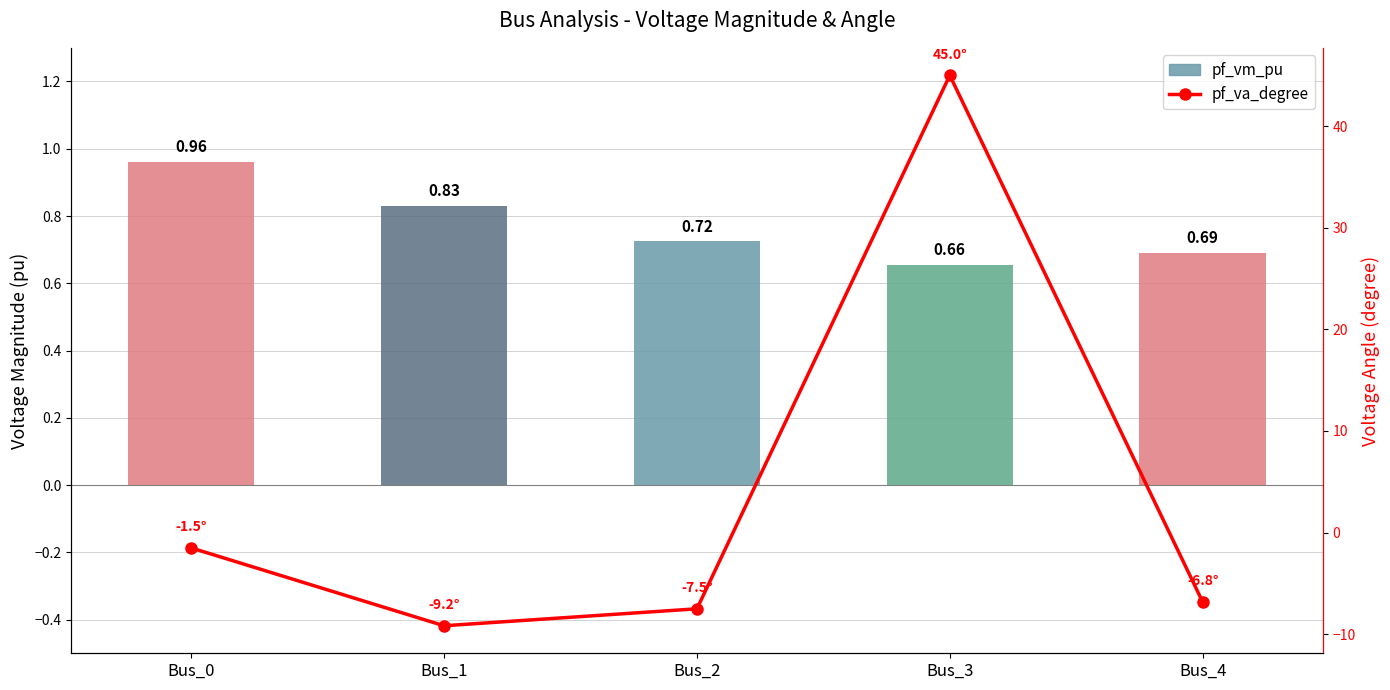

Which label corresponds to the smallest value in the chart?

Bus_1